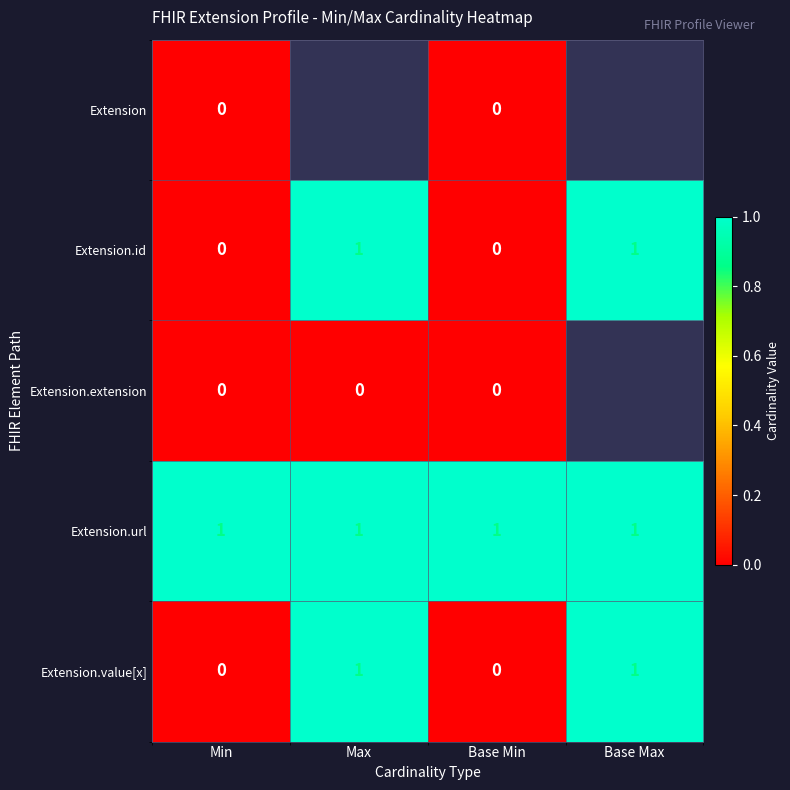

Count the Extension.value[x] values in the range 0 to 1.

4